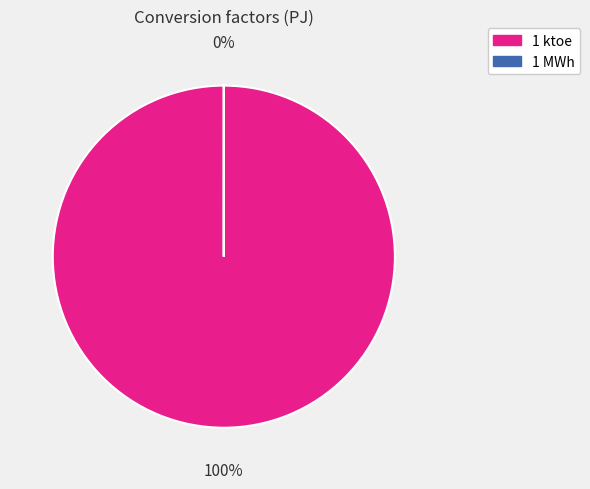

Is 1 ktoe the majority of the pie?

Yes